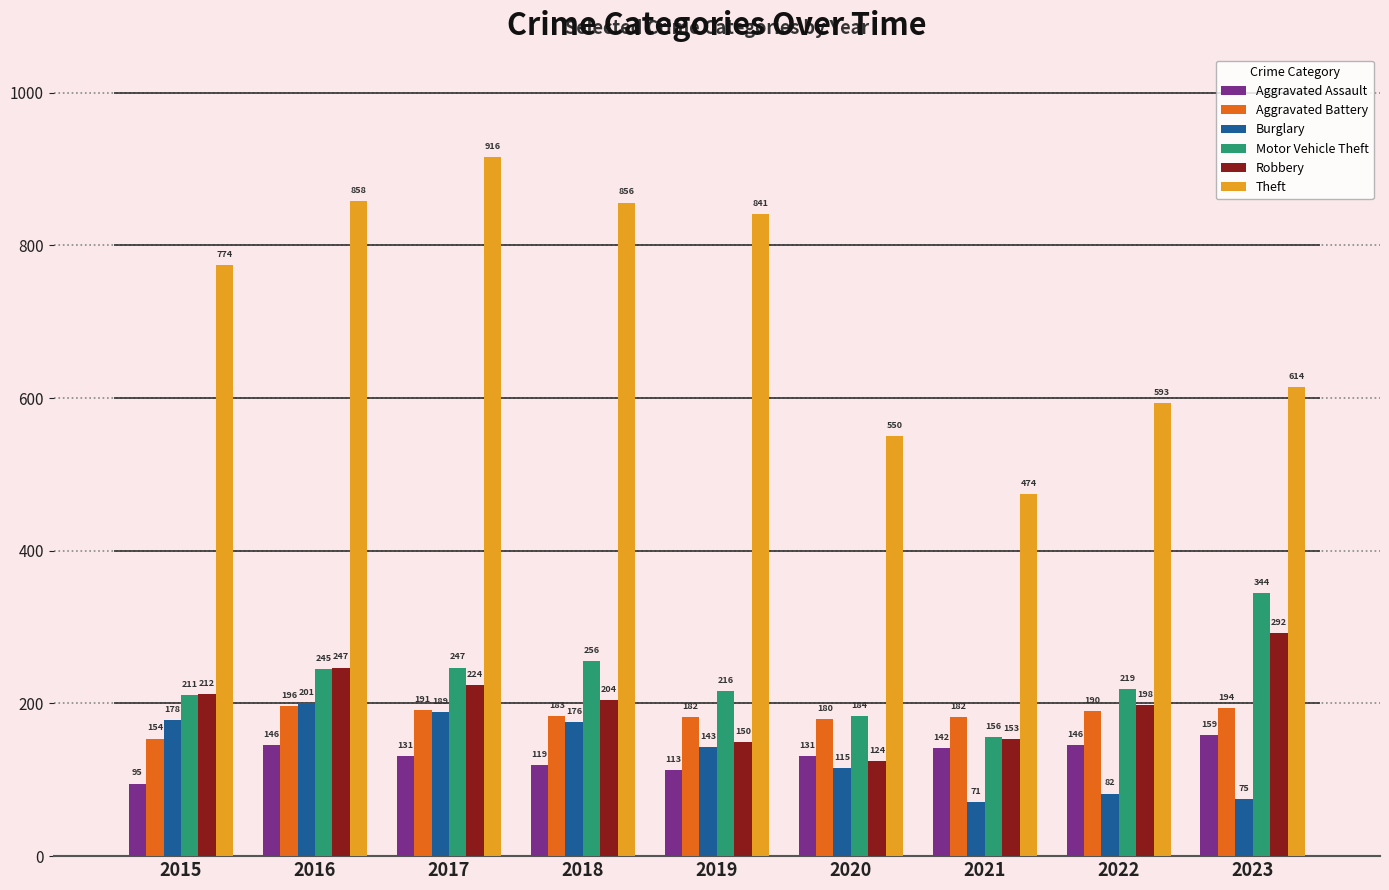

Read the Burglary value at 2019.

143